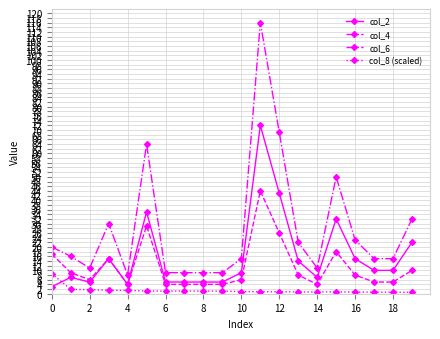

Which series has the largest total across all categories?

col_6